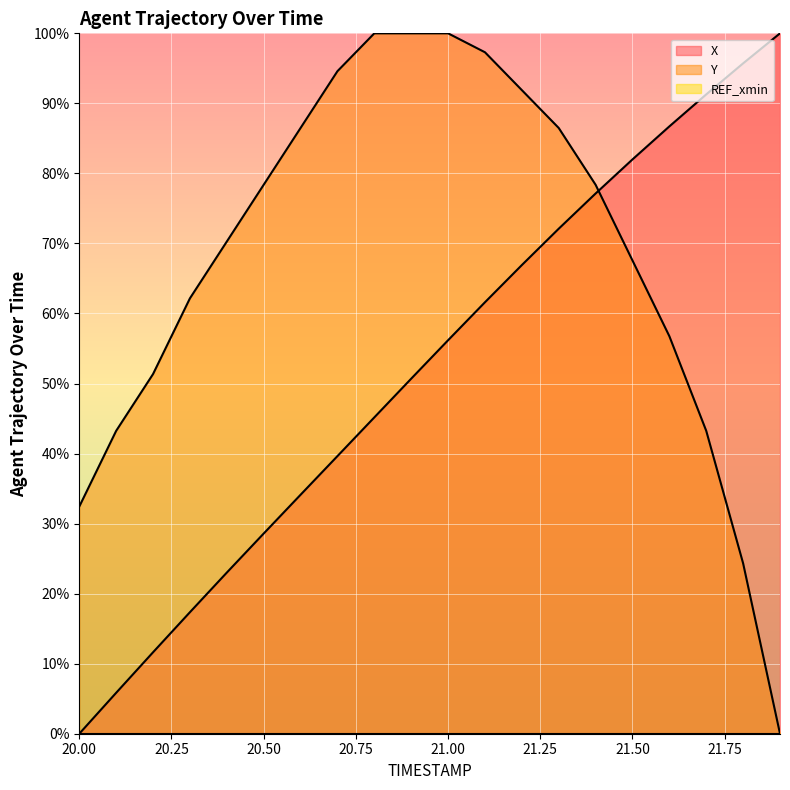

At which label is X closest to 50?

20.9